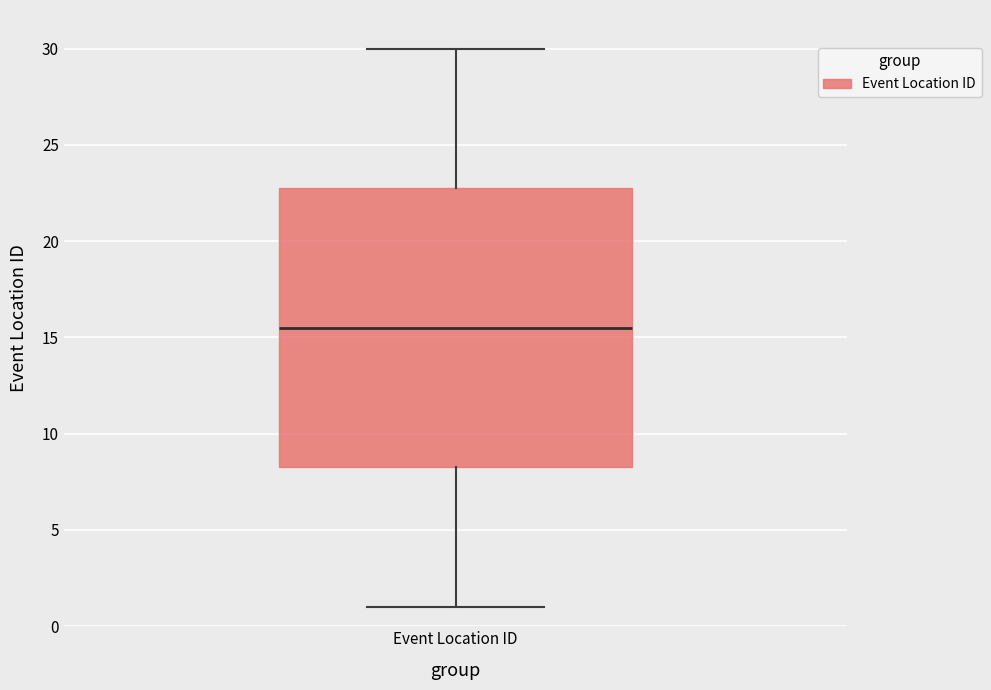

Read this box plot against the y-axis: the position of the median line, the range covered by the box, and the ends of both whiskers. The values are not printed on the chart, so give them approximately, as read against the axis.

median 15.5, box 8.5 to 23.0, whiskers 1.0 to 30.0